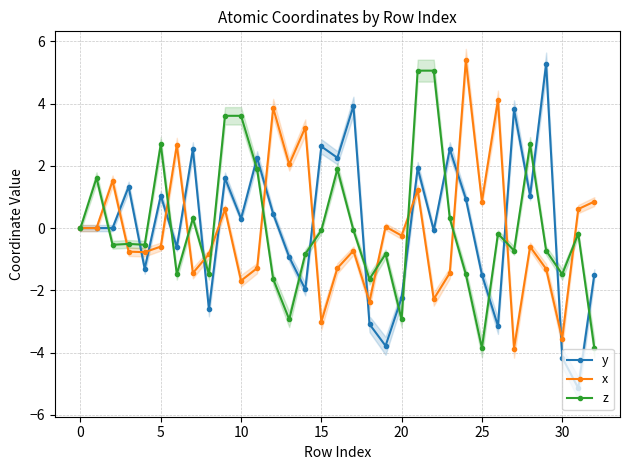

What is the minimum value for y?

-5.1